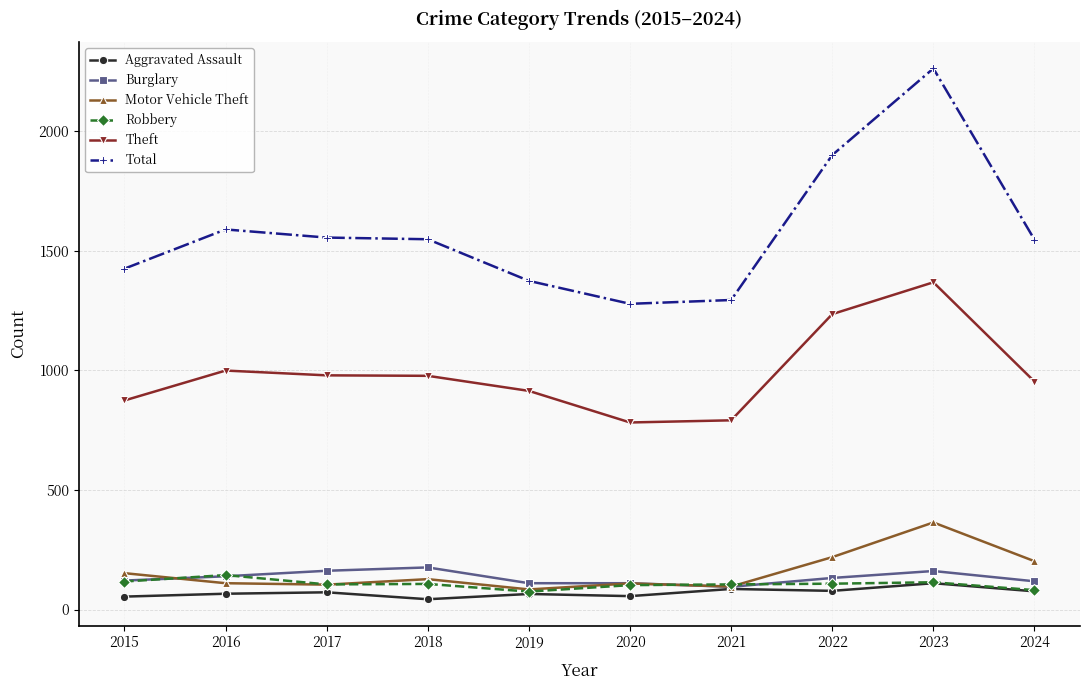

At how many categories does at least one series exceed 201?

10